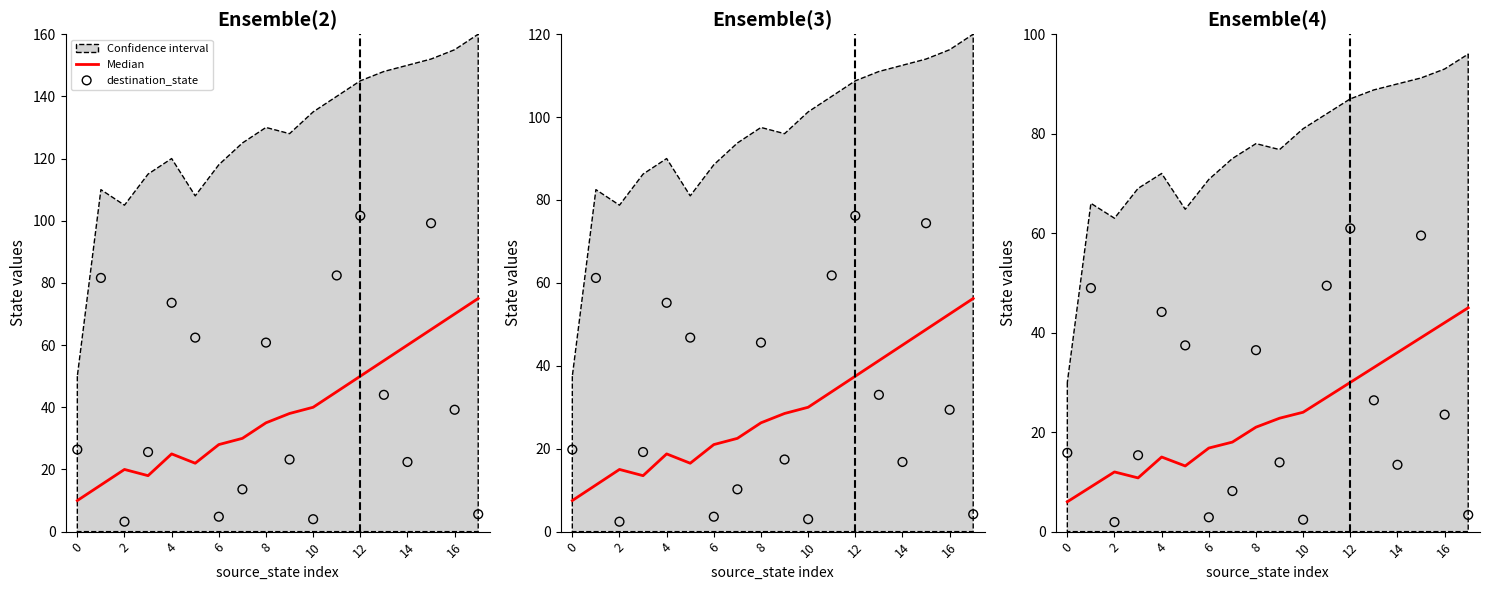

Is the value of Median at 17 greater than the value of destination_state at 14?

Yes